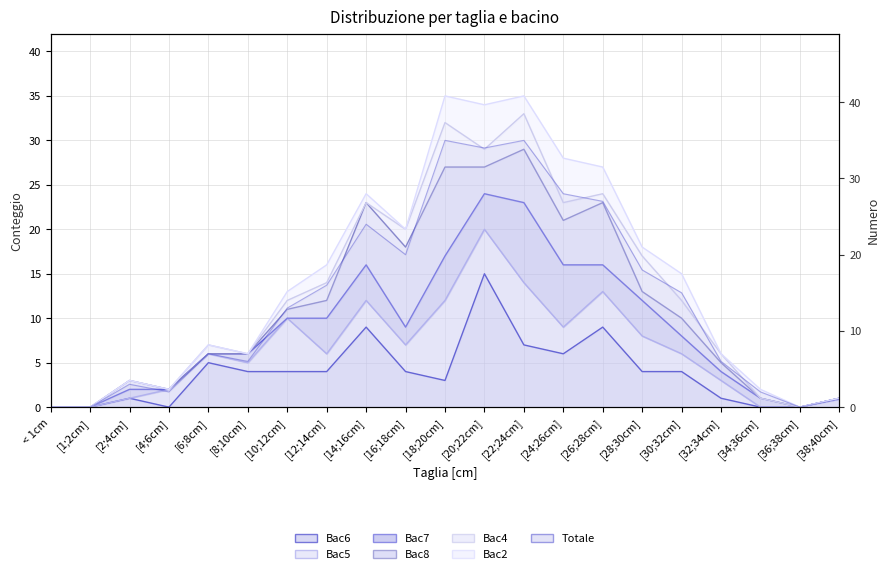

True or false: the data has more than 1 interior local peaks.

True